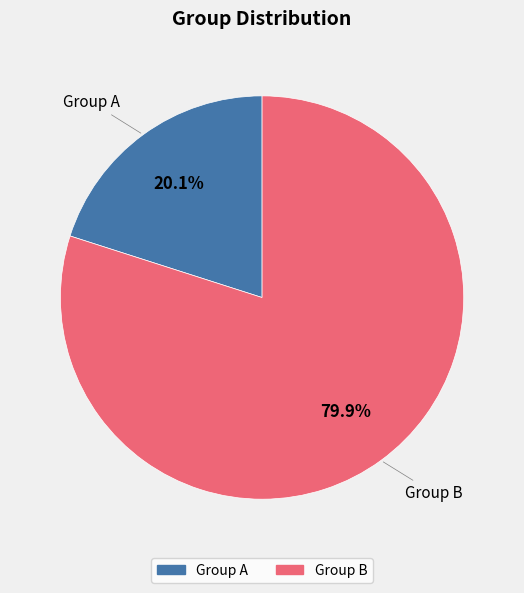

Which has a higher value, Group B or Group A?

Group B